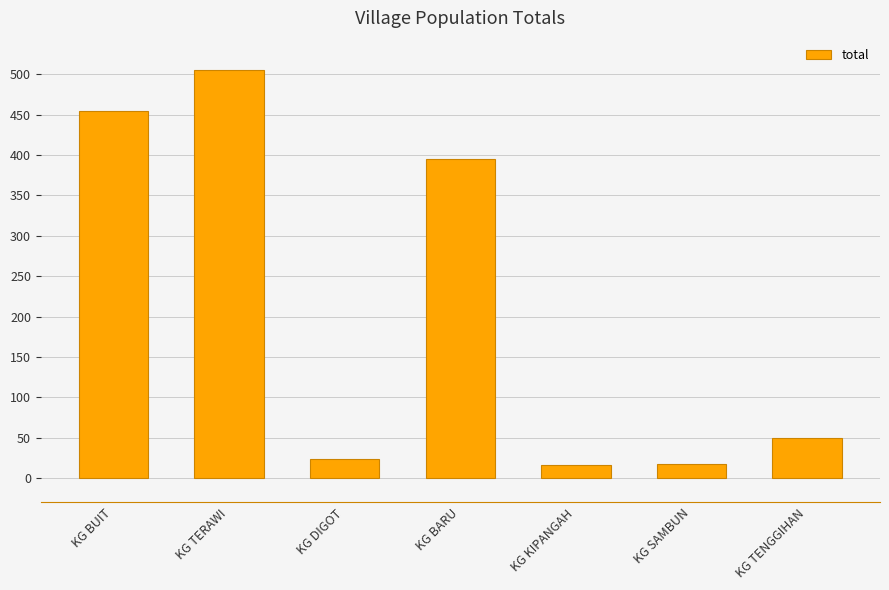

The chart shows a value of 17 at KG SAMBUN. True or false?

True